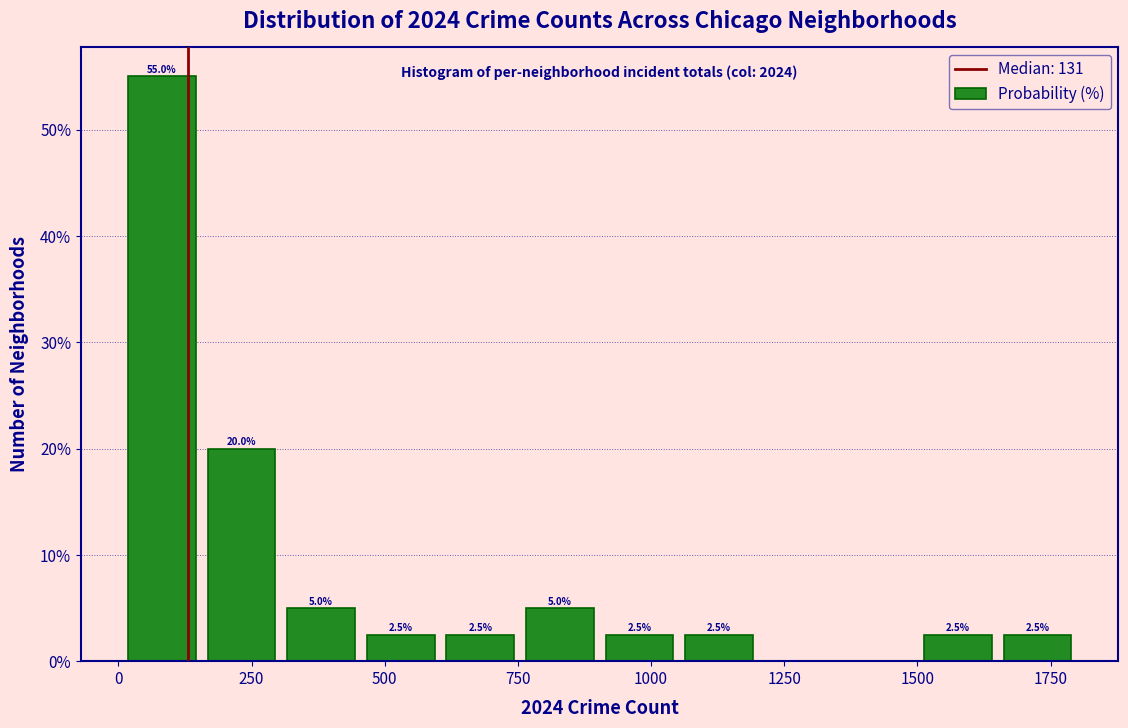

Read against the x-axis, roughly where is the centre of the tallest bar?

100